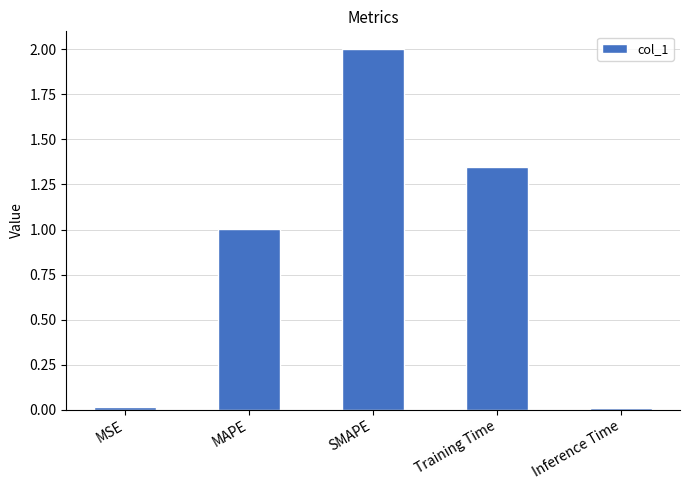

What is the label of the 5th bar from the left?

Inference Time